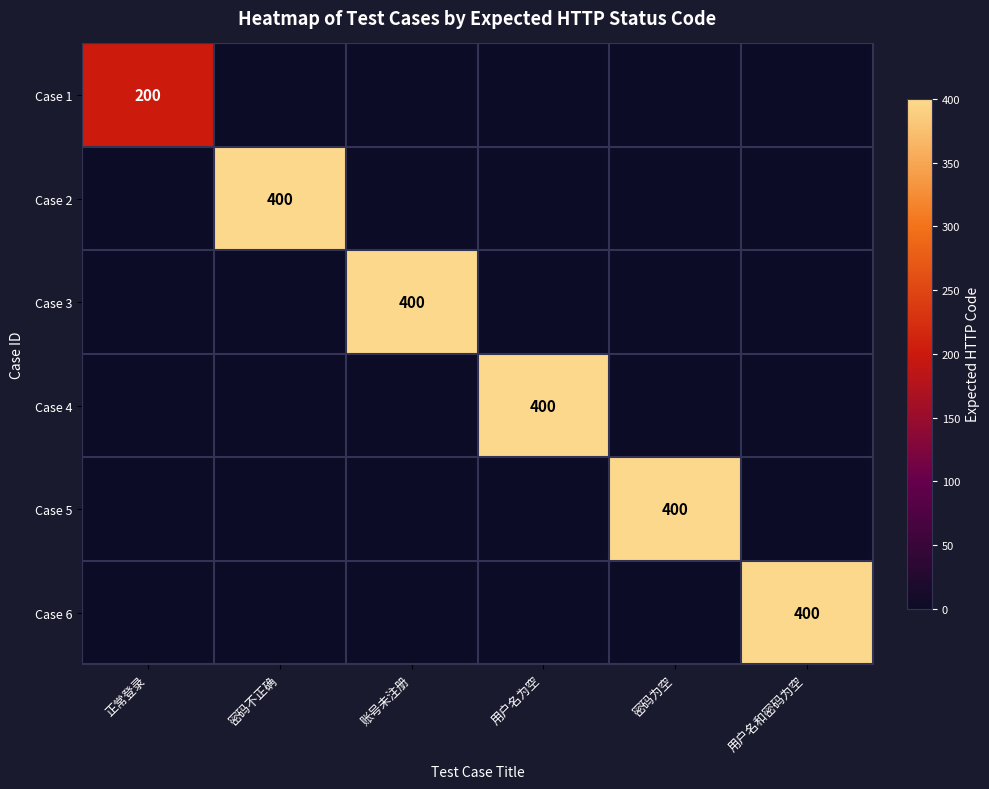

Is it true that Case 1 equals 200 at 正常登录?

True